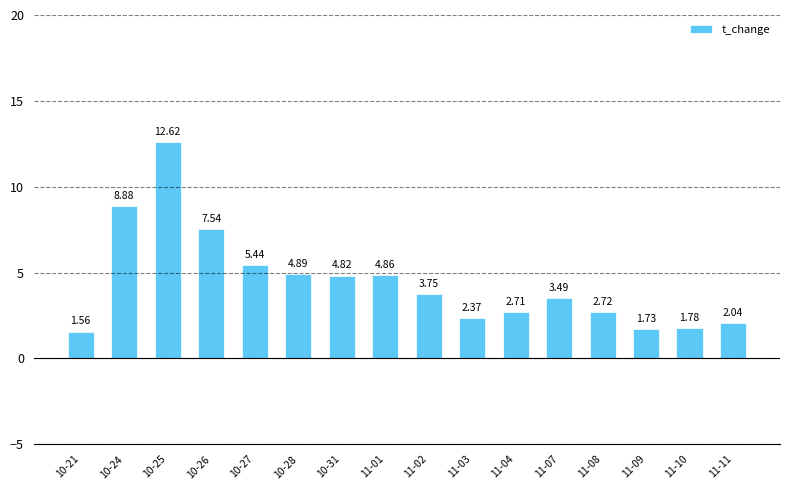

What is the difference between the maximum and second lowest values?

10.9